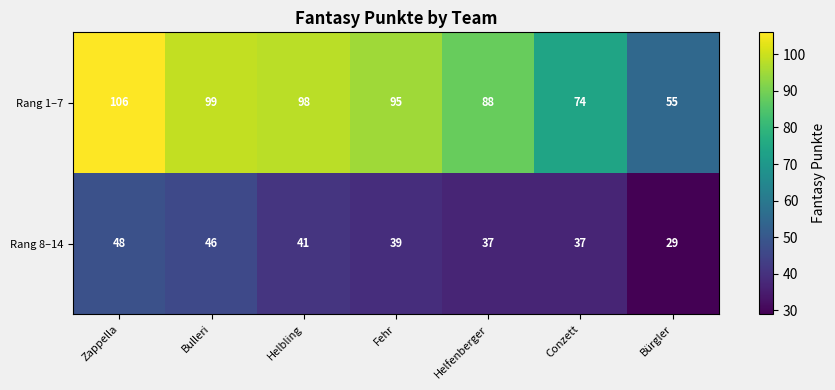

Reading right to left, list all the values displayed in this chart.

Rang 1–7: Bürgler=55	Conzett=74	Helfenberger=88	Fehr=95	Helbling=98	Bulleri=99	Zappella=106
Rang 8–14: Bürgler=29	Conzett=37	Helfenberger=37	Fehr=39	Helbling=41	Bulleri=46	Zappella=48